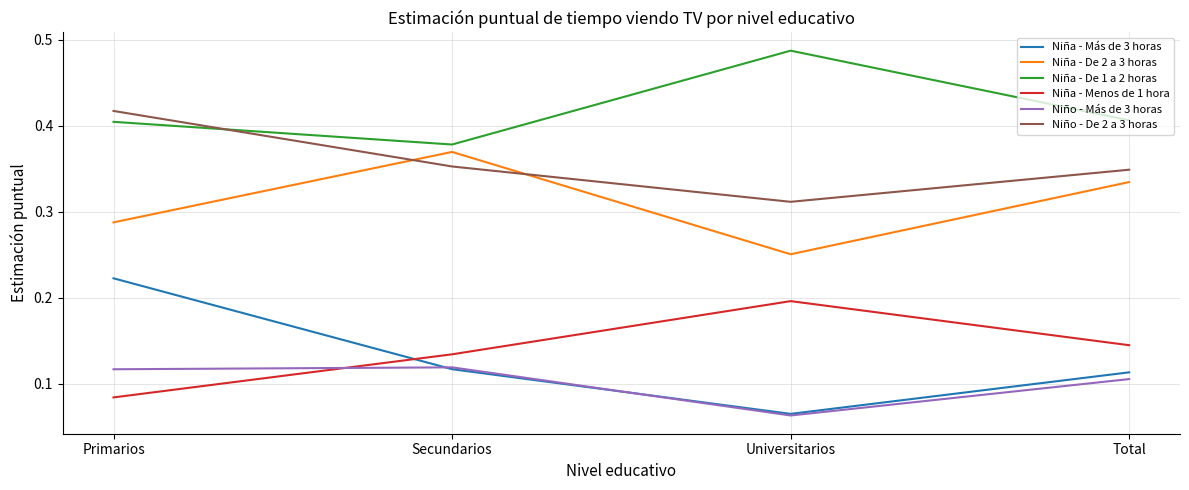

Rank the series by their maximum value, from lowest to highest.

Niño - Más de 3 horas, Niña - Menos de 1 hora, Niña - Más de 3 horas, Niña - De 2 a 3 horas, Niño - De 2 a 3 horas, Niña - De 1 a 2 horas